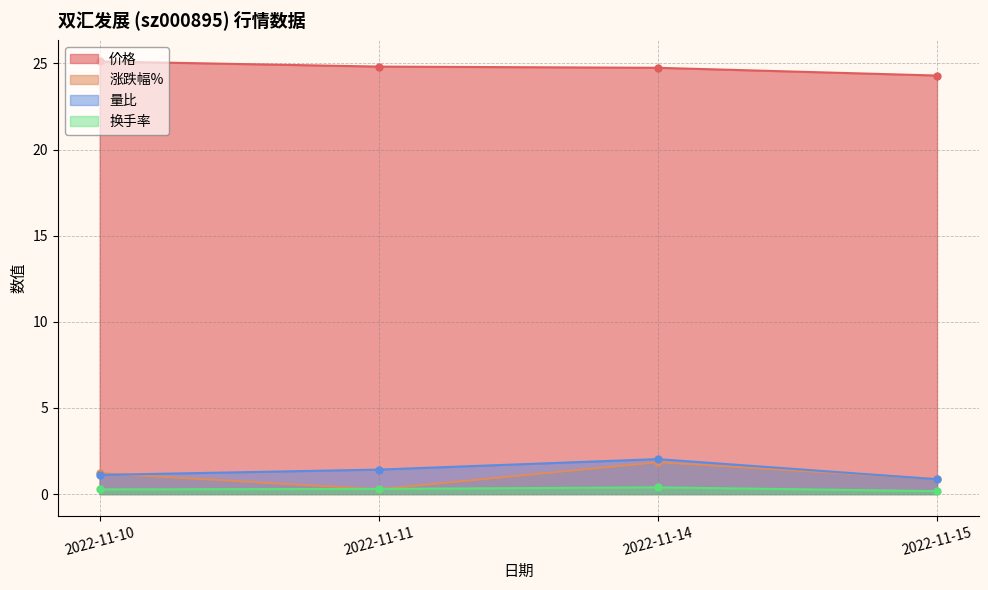

True or false: 量比 and 价格 intersect in this chart.

False